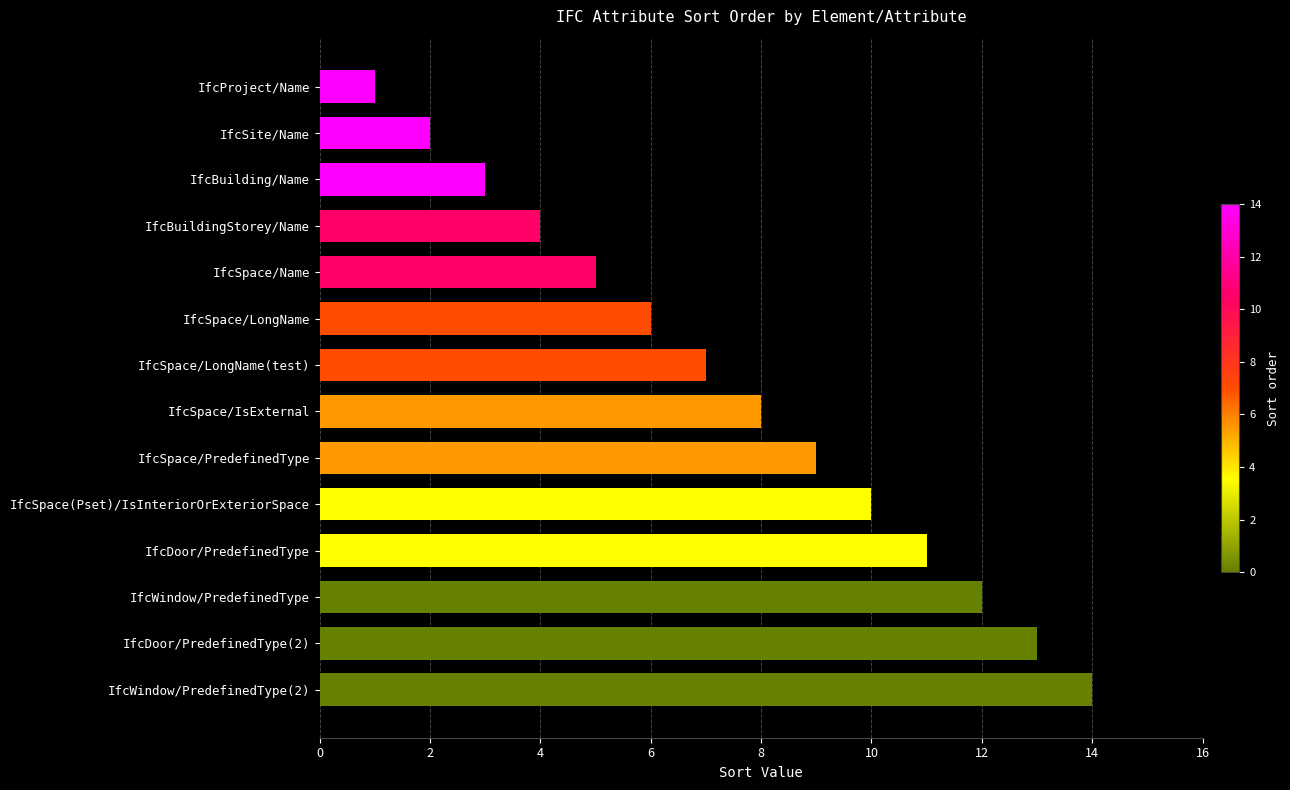

What is the greatest value displayed?

14